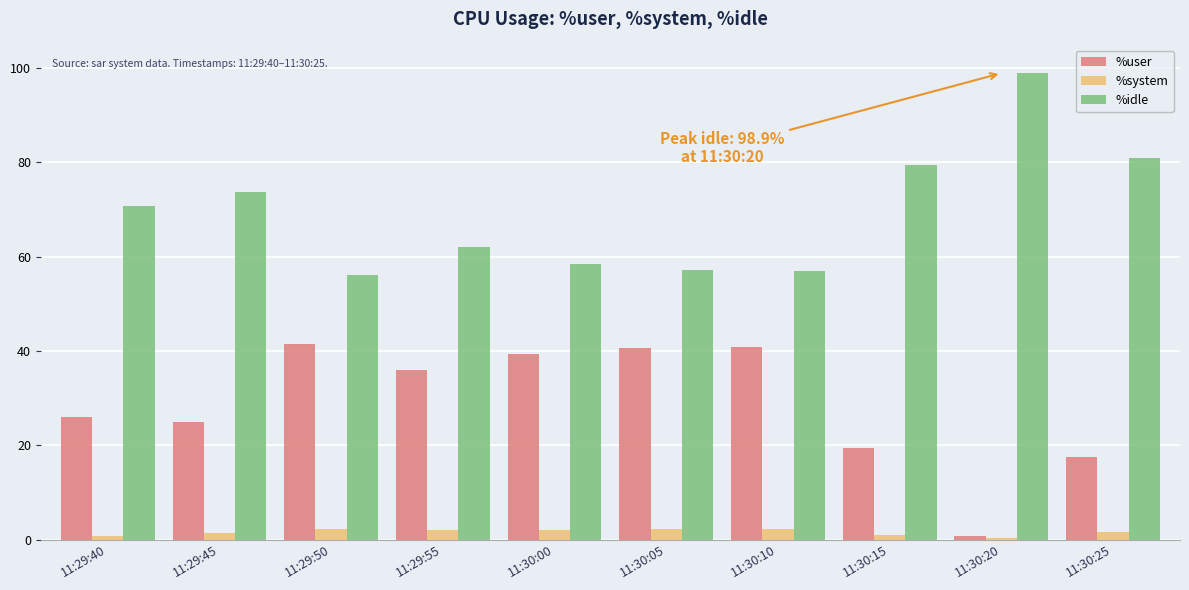

What is the approximate value of %idle at 11:29:55?

62.1